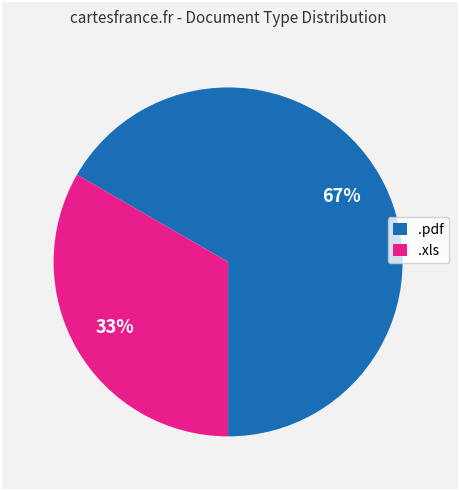

To the nearest percent, what is the average slice percentage?

50%